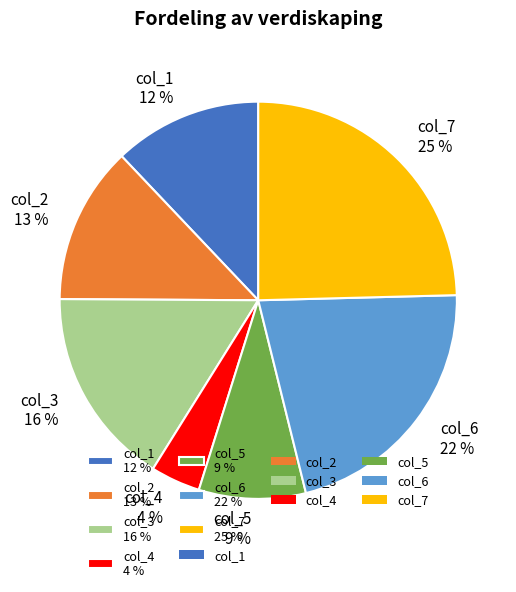

To the nearest percent, what portion does col_4 represent?

4%